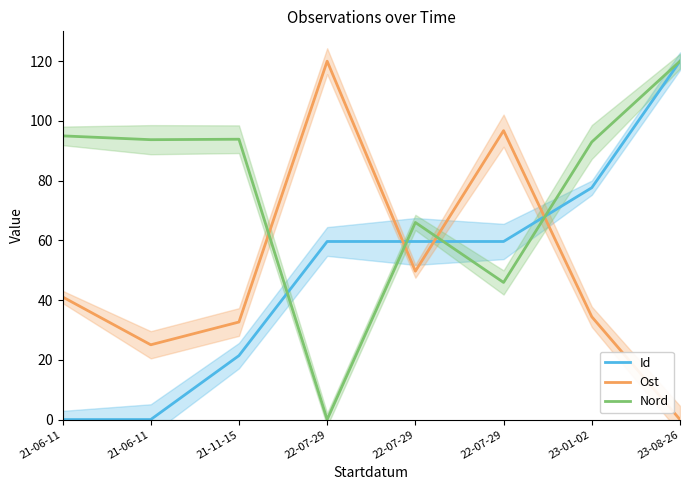

Where is the first local maximum for Id?

22-07-29